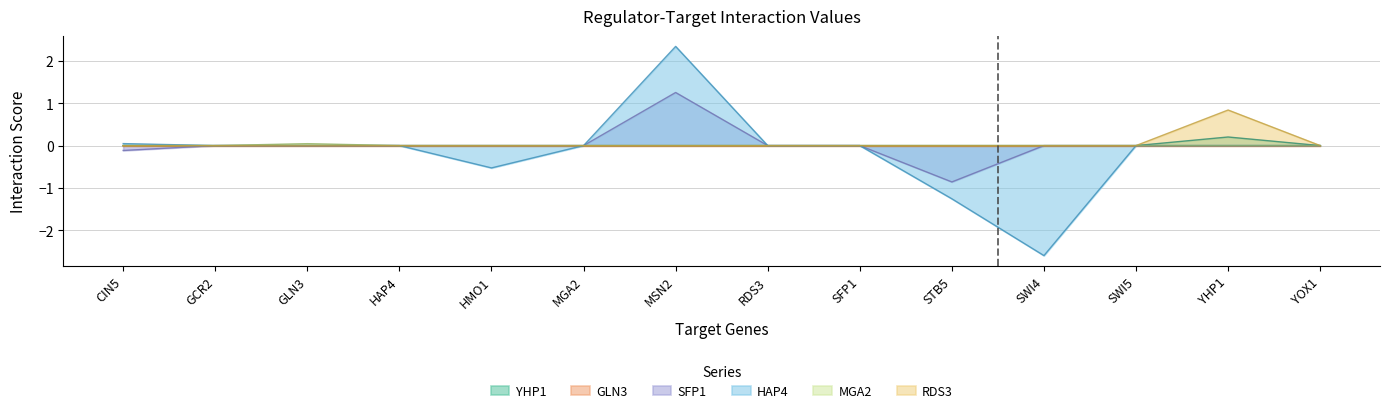

At which label is SFP1 closest to 0?

GCR2